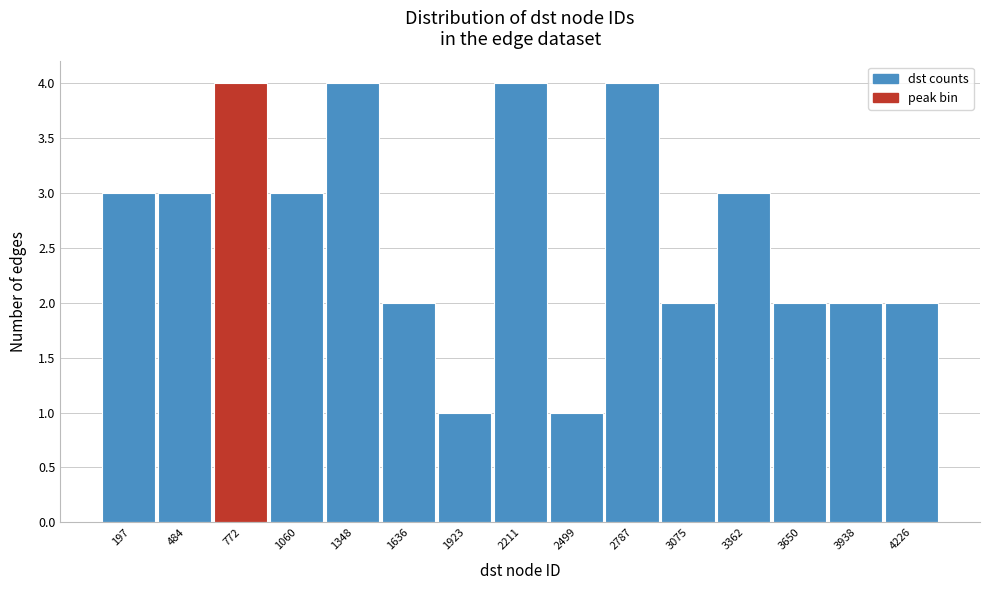

Reading right to left, what are all the values shown in this chart?

2	2	2	3	2	4	1	4	1	2	4	3	4	3	3